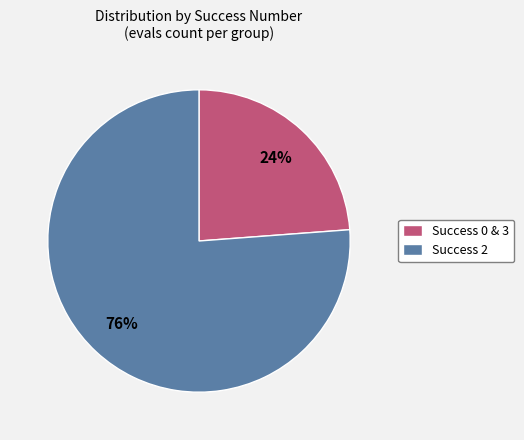

True or false: Success 2 accounts for 76% of the total.

True